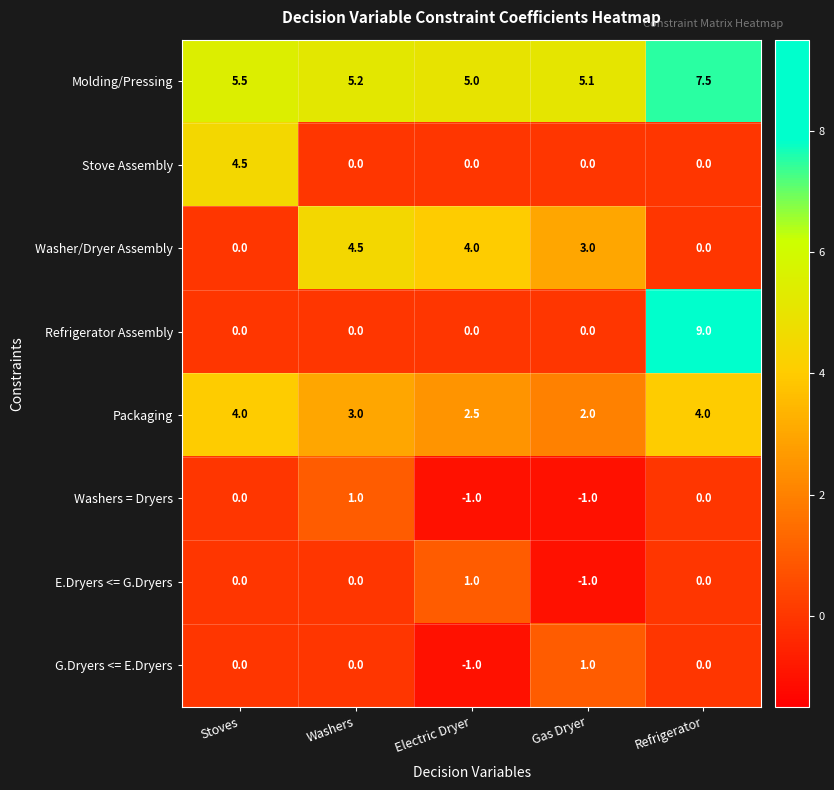

What is the spread (max minus min) of values at Electric Dryer?

6.0